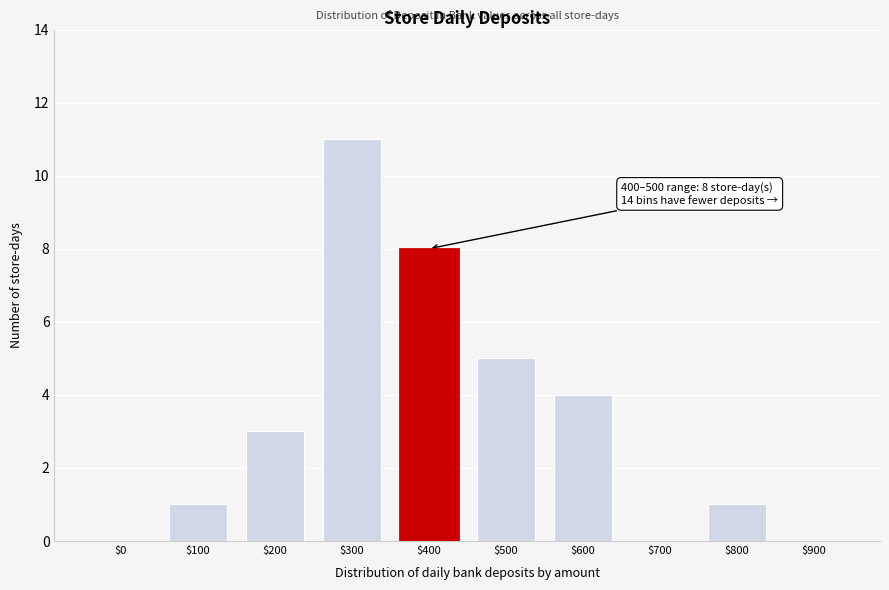

What is the sum of all values?

33